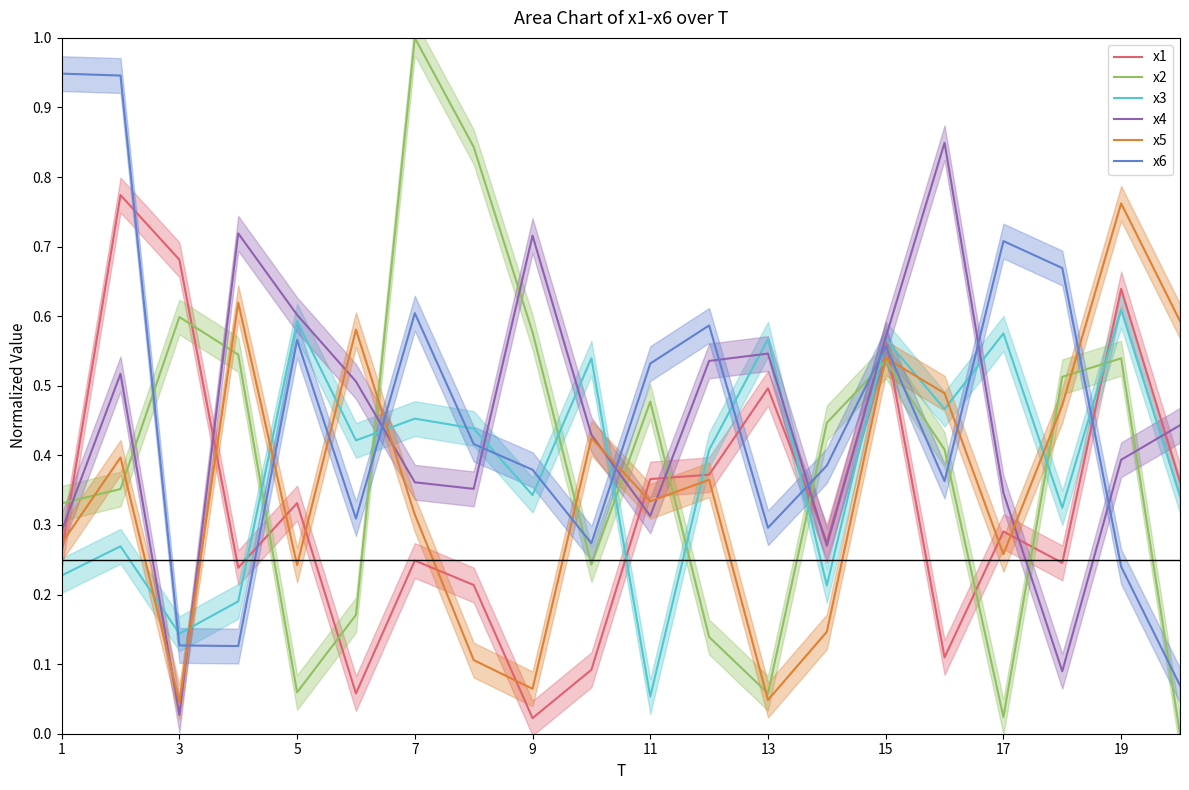

The value of x4 at 5 is 0.6. True or false?

True